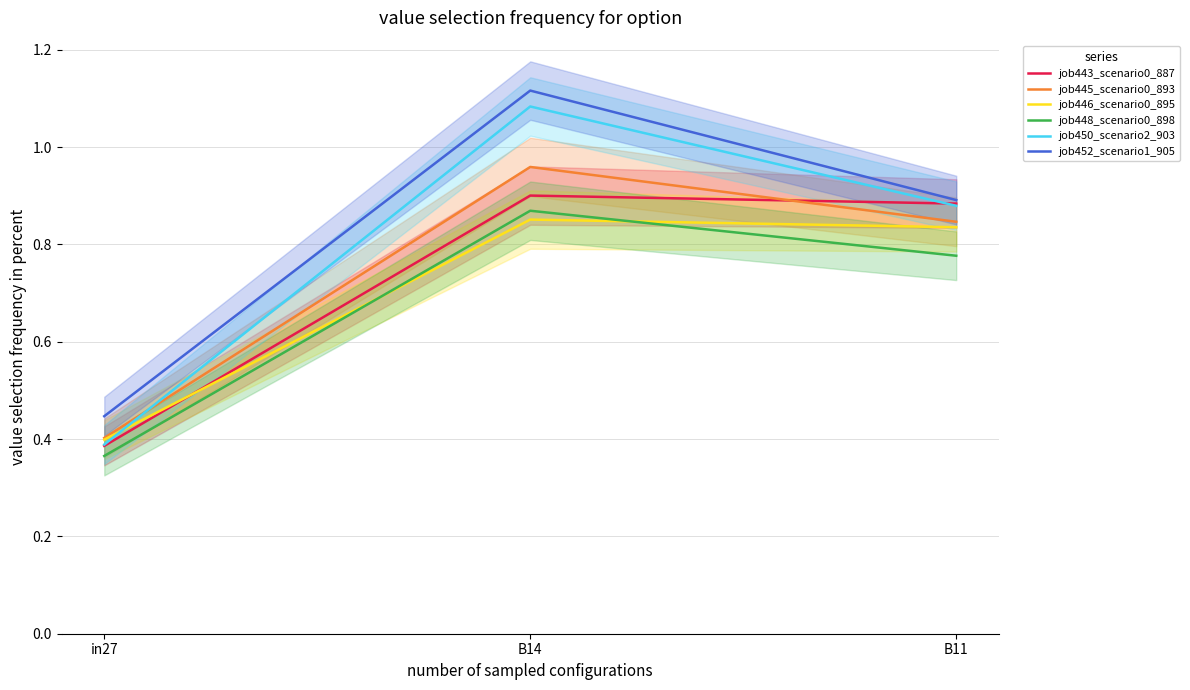

Which series changed the most between B14 and B11?

job452_scenario1_905